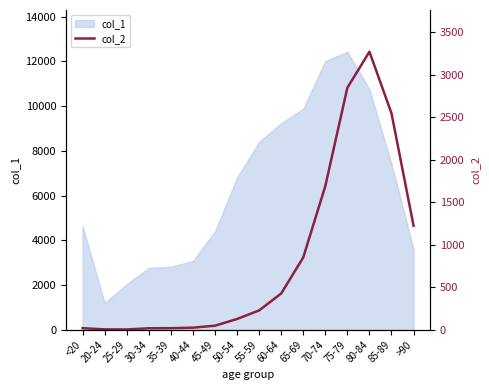

What is the label of the 11th point from the left?

65-69